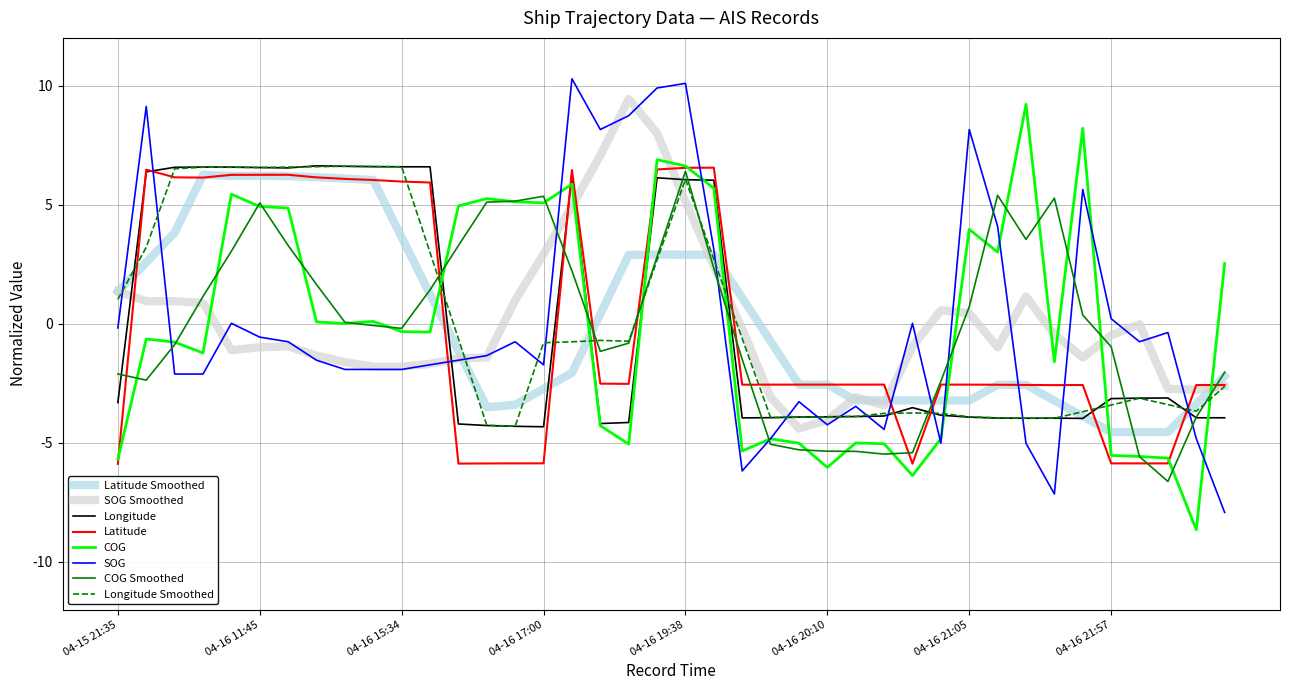

True or false: COG and Longitude cross at least once.

True